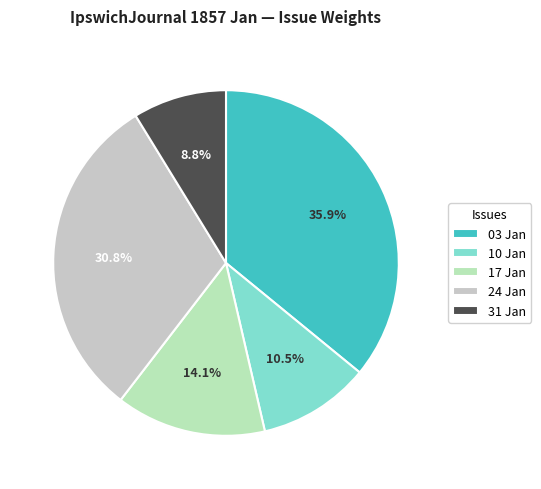

Which category has the smallest portion of the pie?

31 Jan